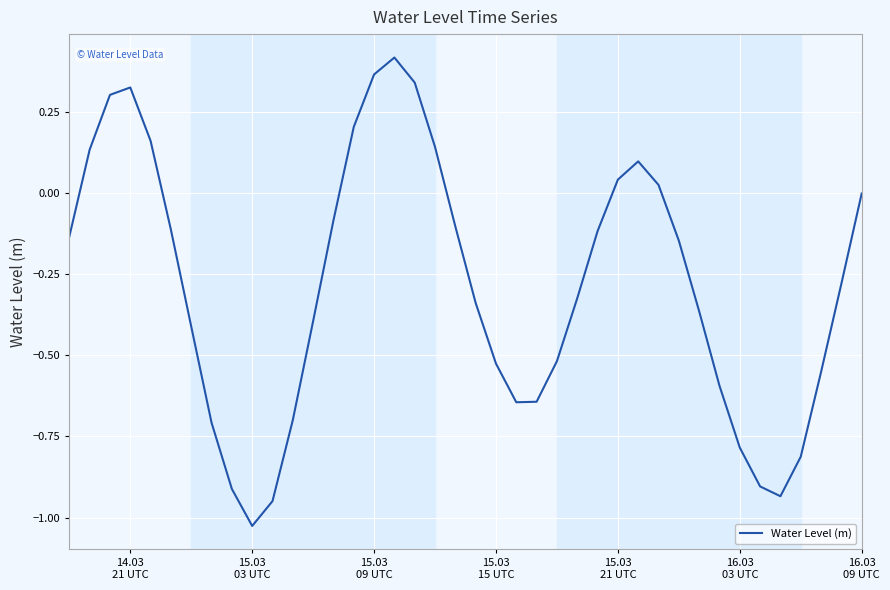

What is the difference between the maximum and minimum values?

1.4